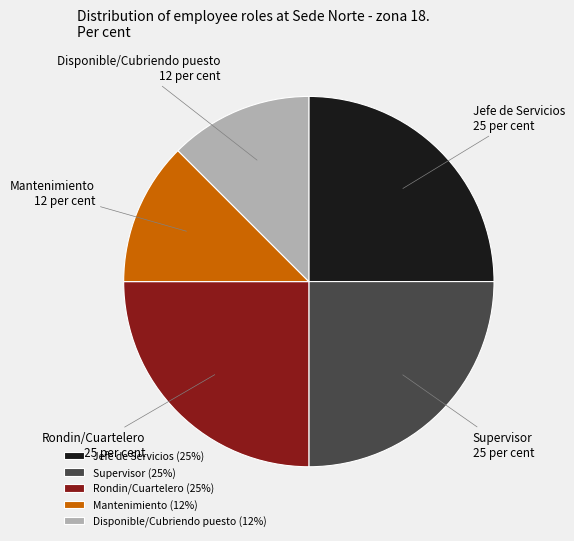

What is the ratio of the value at Supervisor to the value at Rondin/Cuartelero?

1.0